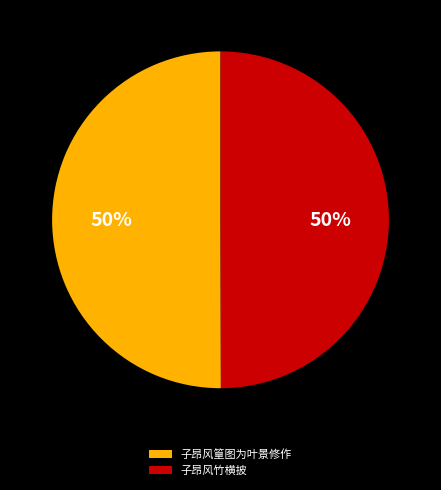

True or false: 子昂风篁图为叶景修作 accounts for 50% of the total.

True